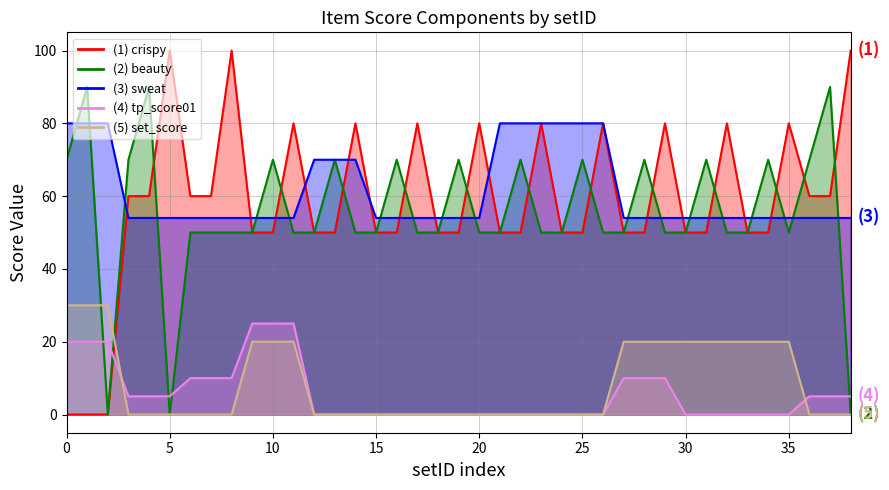

True or false: crispy and tp_score01 intersect in this chart.

True